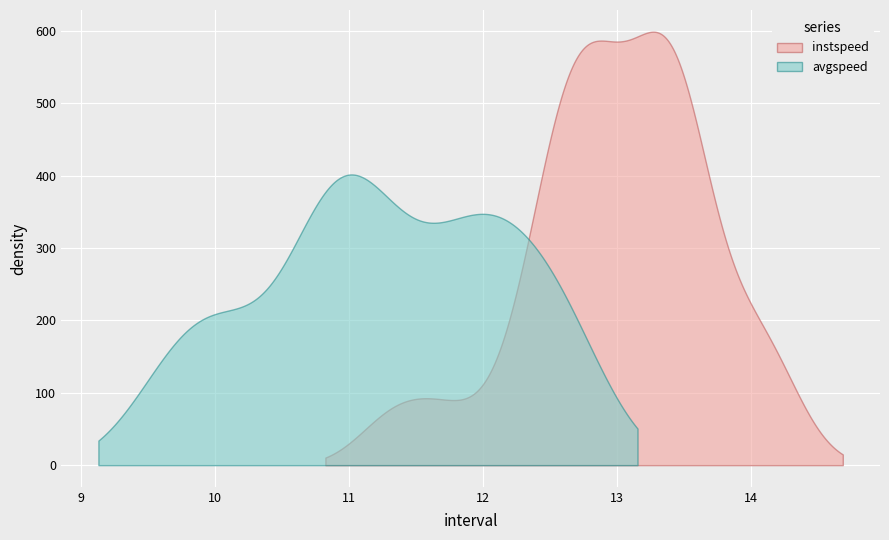

Rank the series by their average value, from lowest to highest.

avgspeed, instspeed